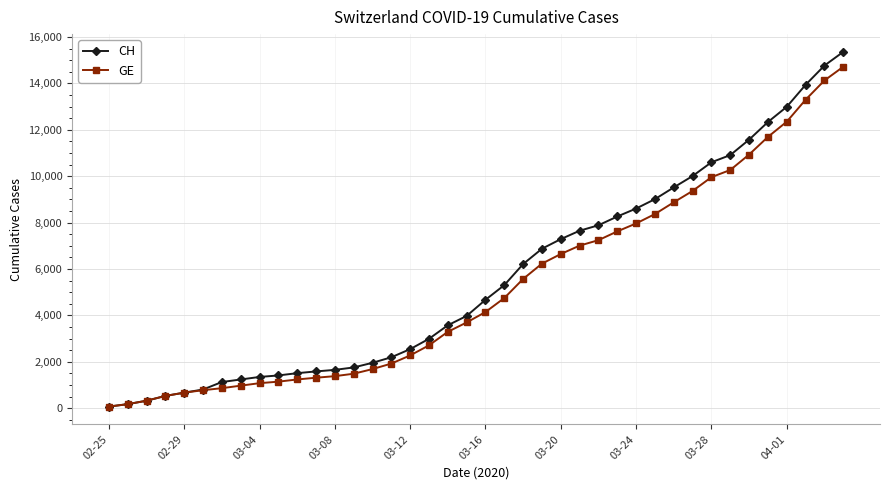

Which series has the widest spread of values?

CH